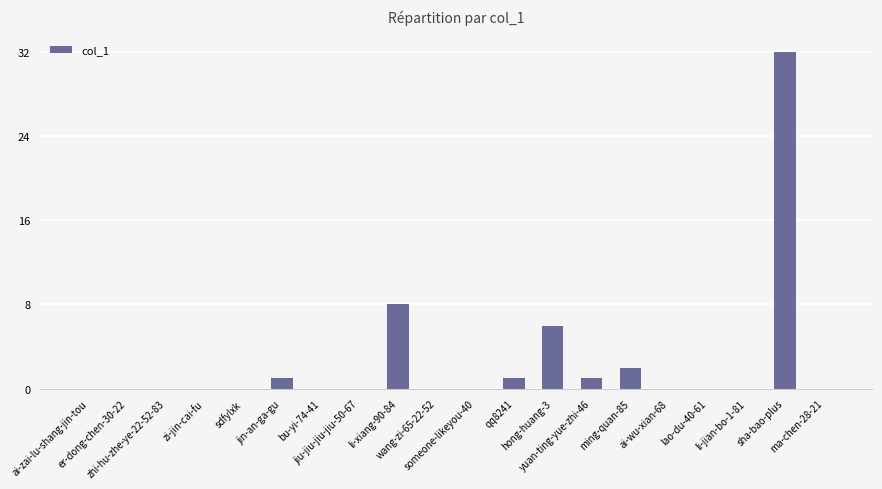

What is the maximum value shown in the chart?

32